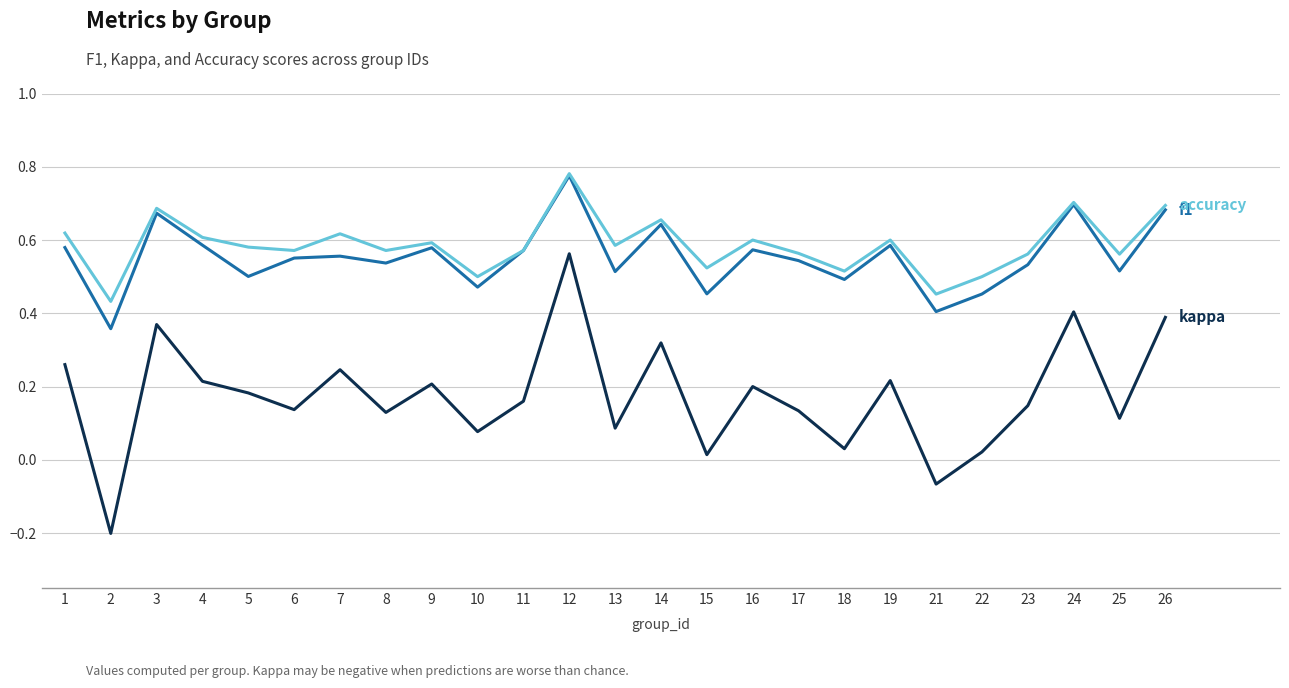

At which category is the sum across all series the highest?

12